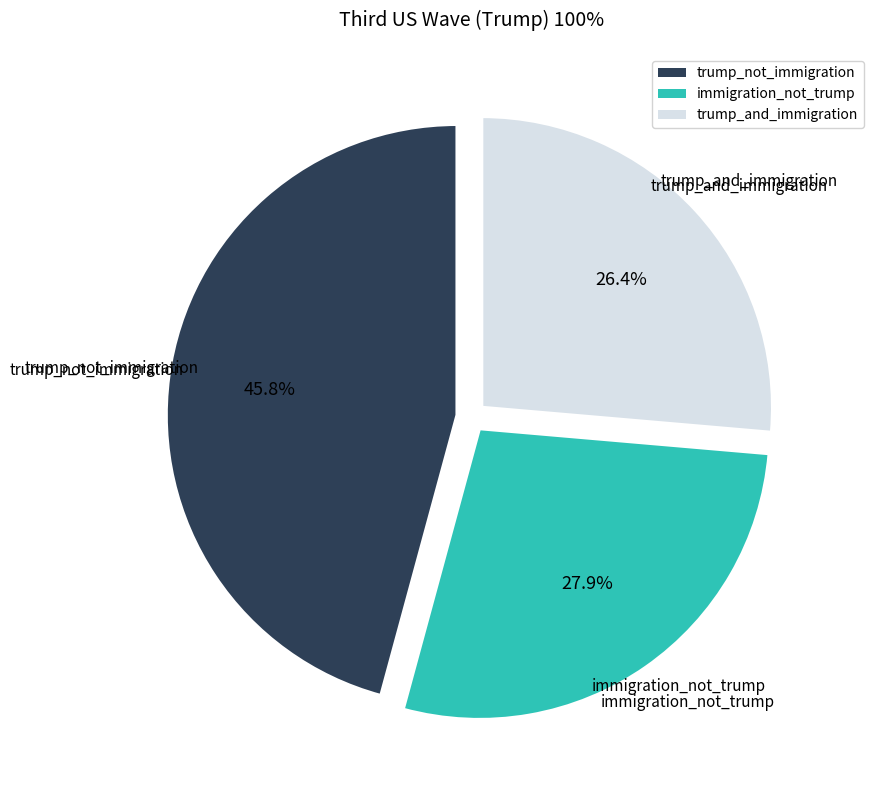

To the nearest percent, what is the difference between the largest and smallest slice percentages?

19%